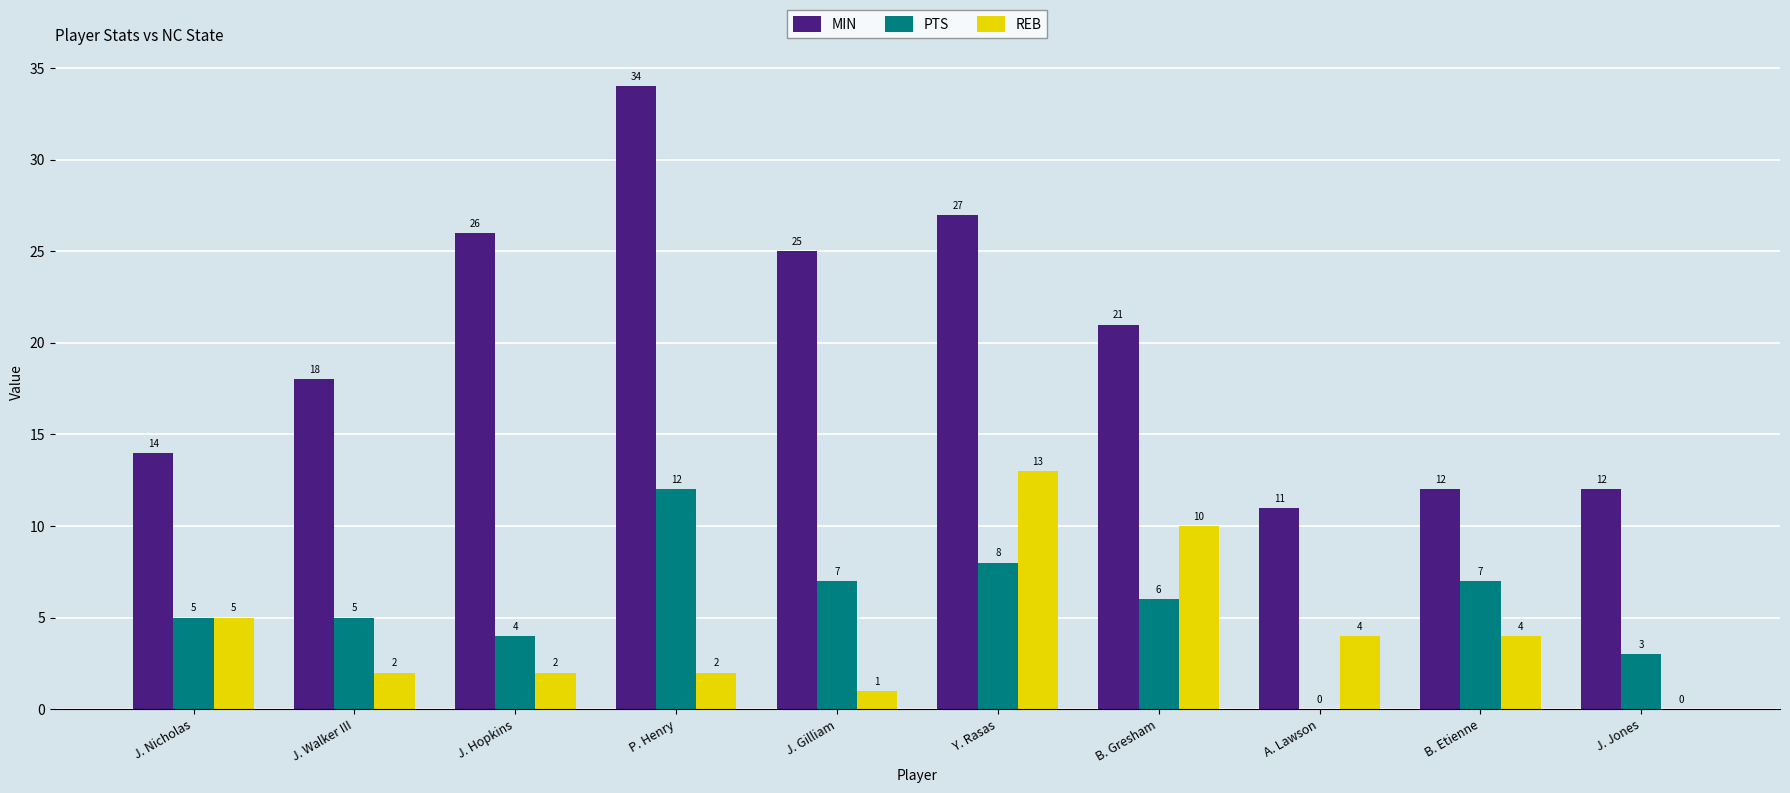

Read the MIN value at Y. Rasas.

27